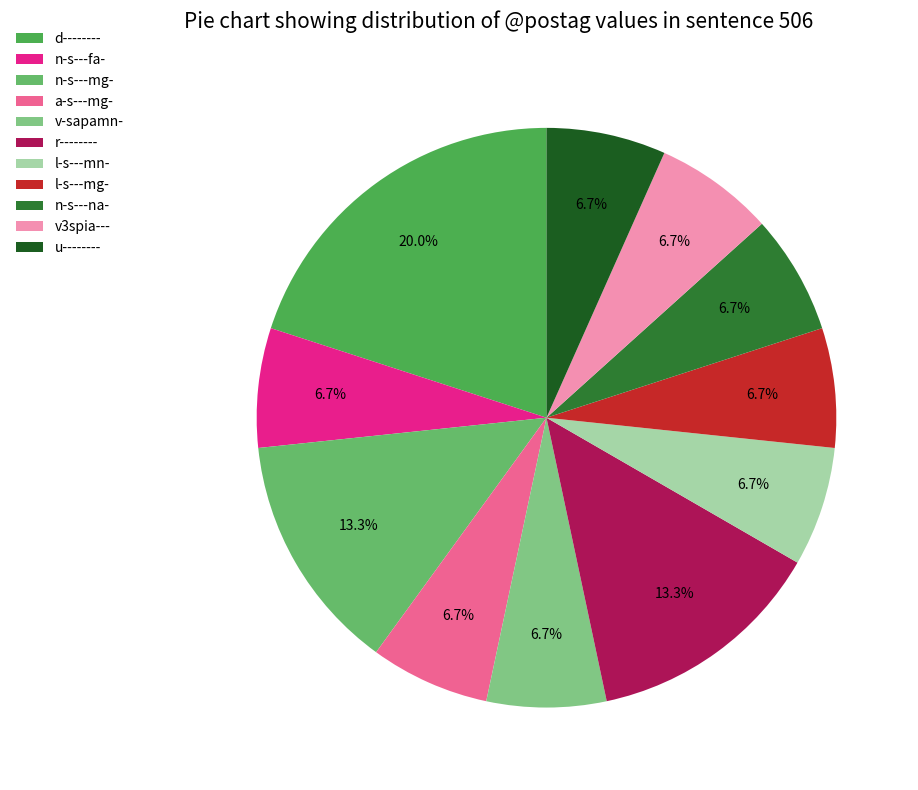

To the nearest percent, what is the difference between the largest and smallest slice percentages?

13%